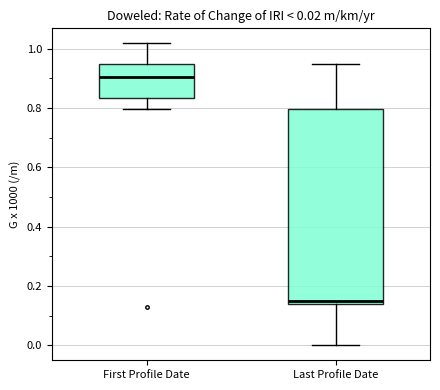

Which box is the tallest, from its lower edge to its upper edge?

Last Profile Date